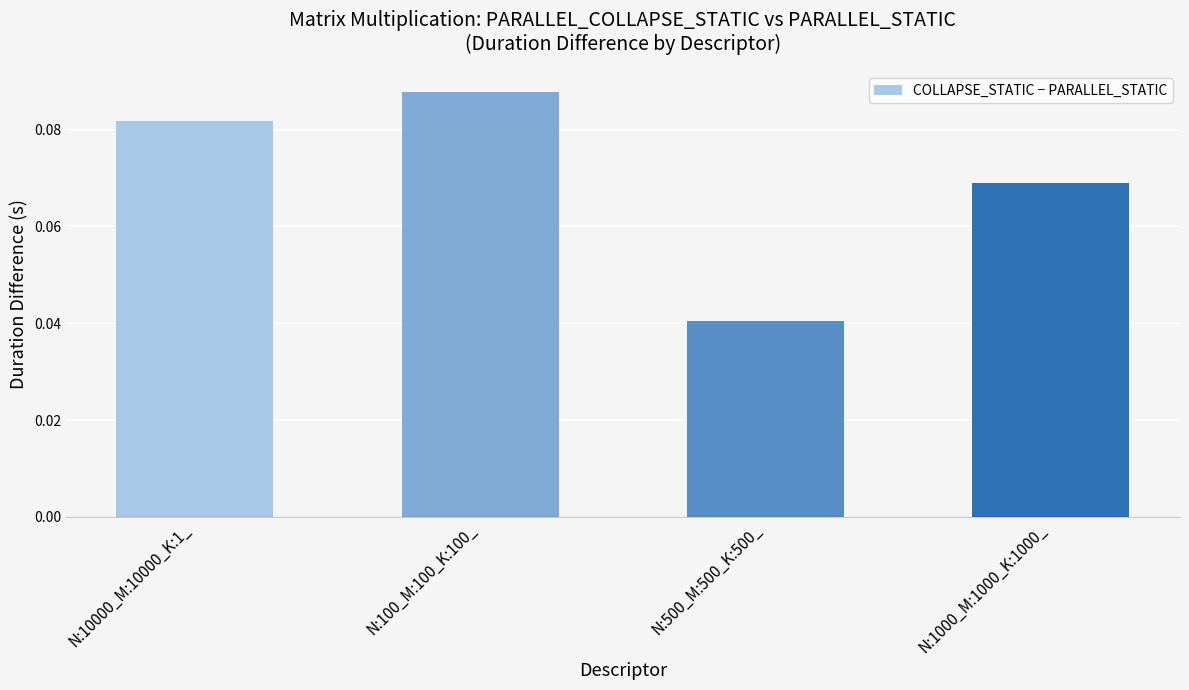

Count the values in the range 0 to 1.

4